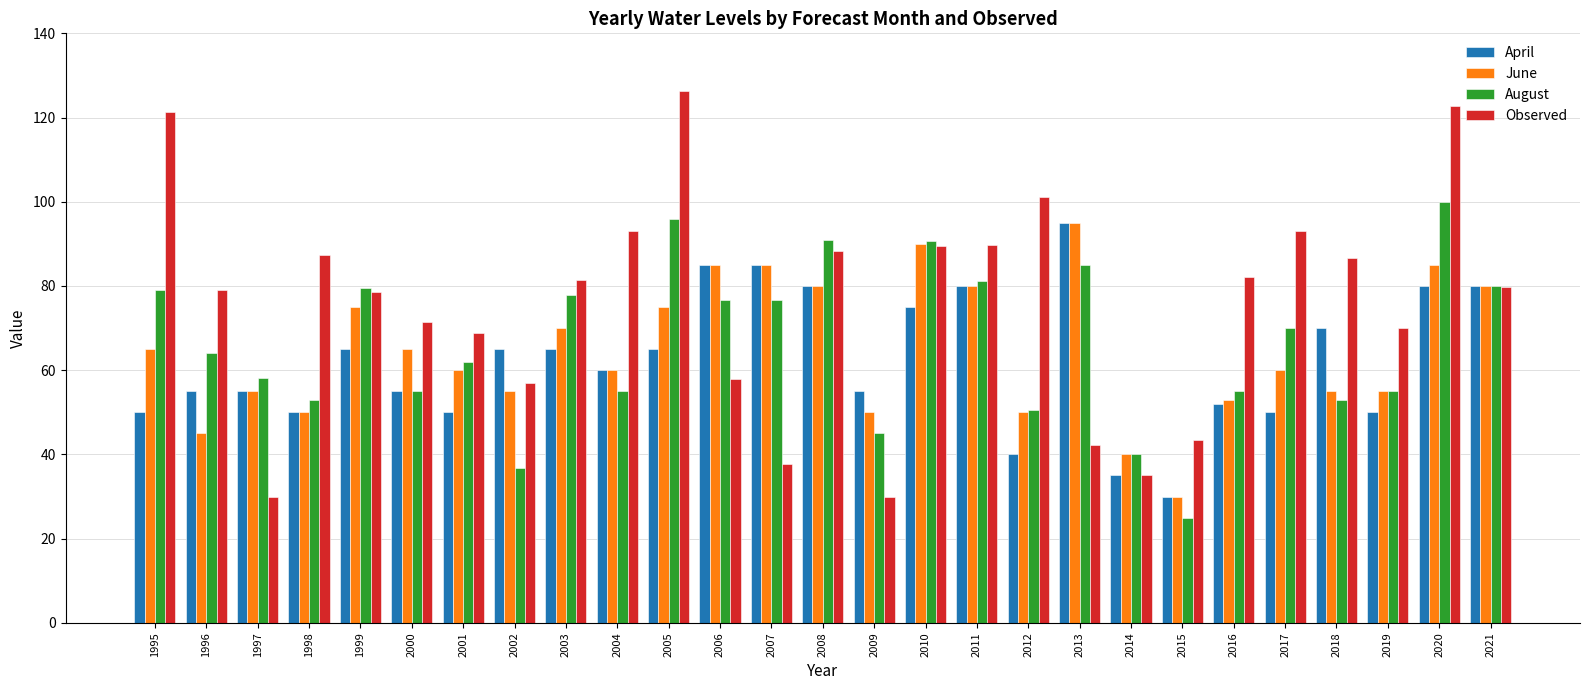

How many groups of bars are there?

27